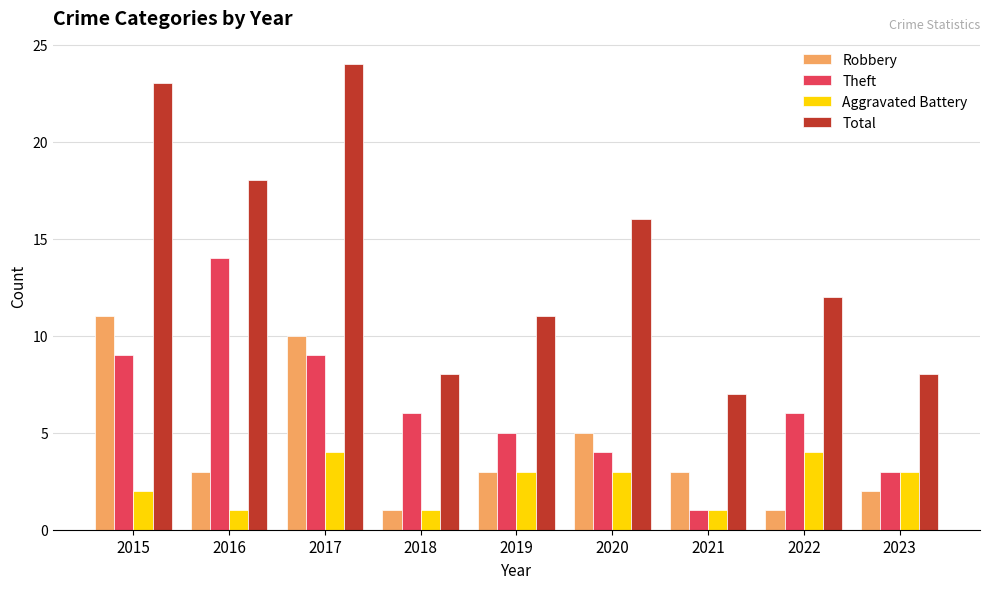

Reading left to right, transcribe all the data shown in this chart.

Robbery: 11	3	10	1	3	5	3	1	2
Theft: 9	14	9	6	5	4	1	6	3
Aggravated Battery: 2	1	4	1	3	3	1	4	3
Total: 23	18	24	8	11	16	7	12	8